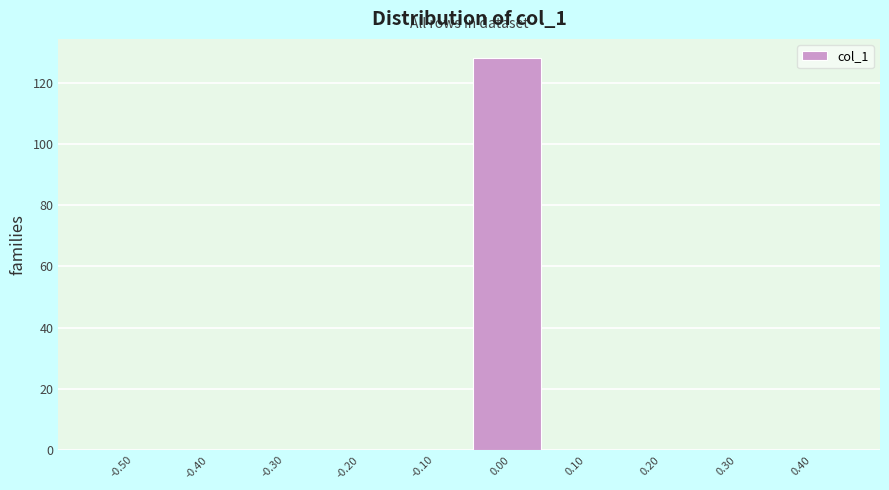

Reading left to right, transcribe all the data shown in this chart.

-0.50=0	-0.40=0	-0.30=0	-0.20=0	-0.10=0	0.00=128	0.10=0	0.20=0	0.30=0	0.40=0